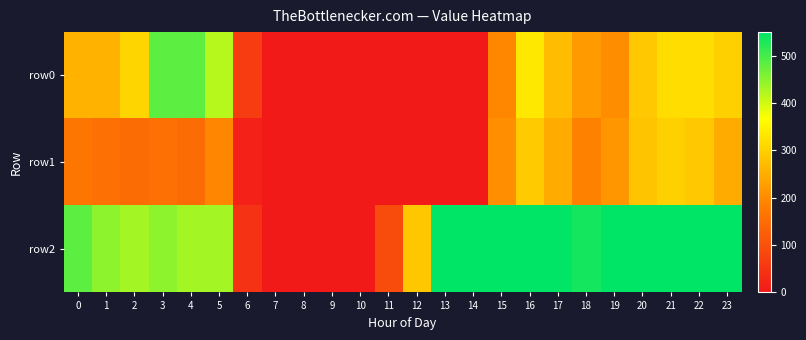

At 19, list the series in order from smallest to largest.

row0, row1, row2